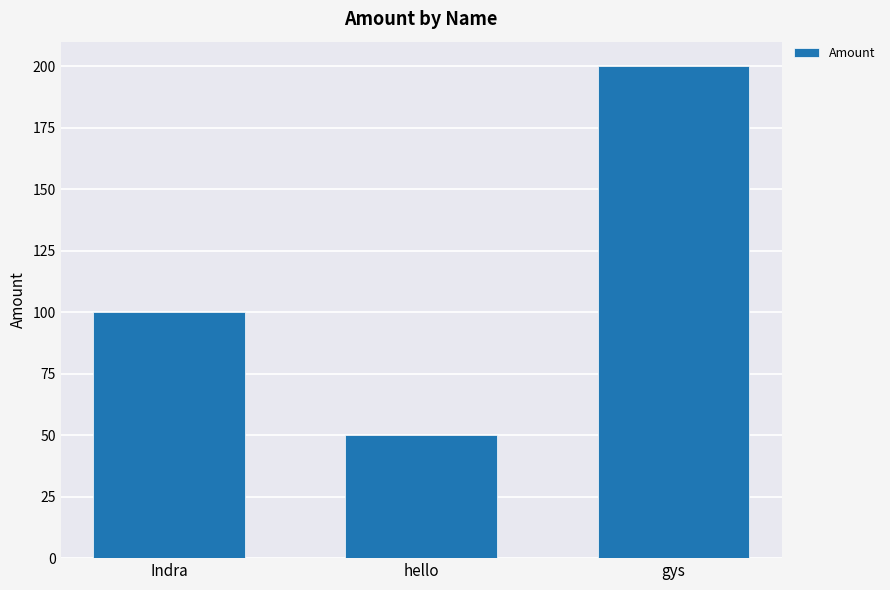

How many values are below 100?

1